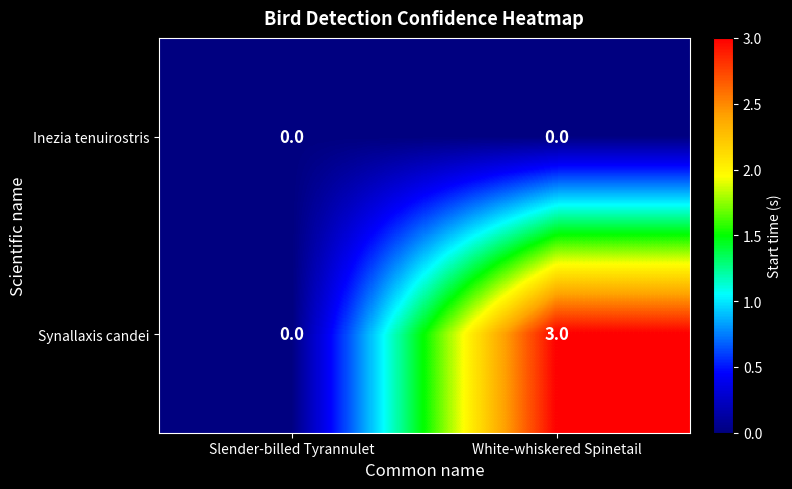

At how many categories does at least one series exceed 1?

1